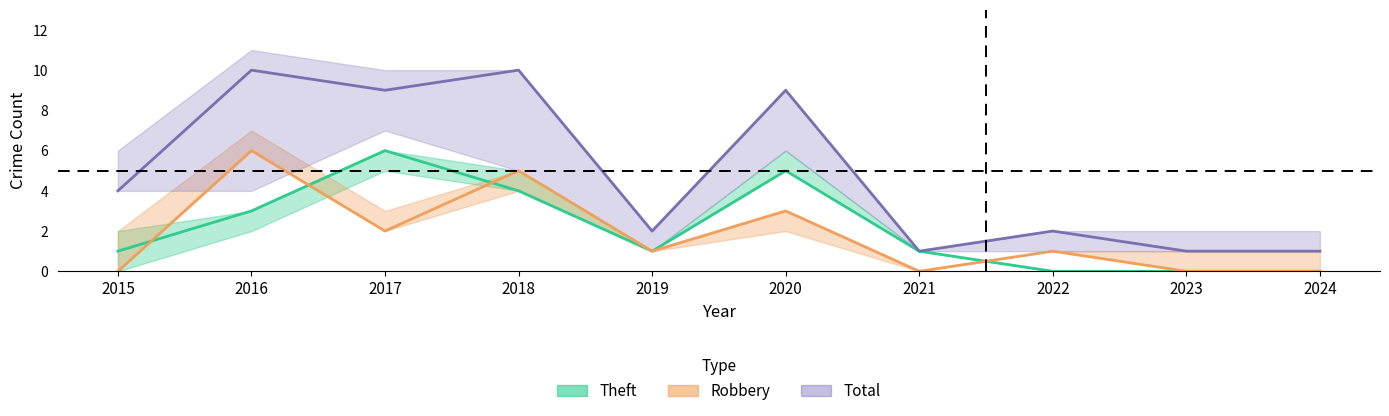

True or false: Robbery has a value of 0 at 2024.

True